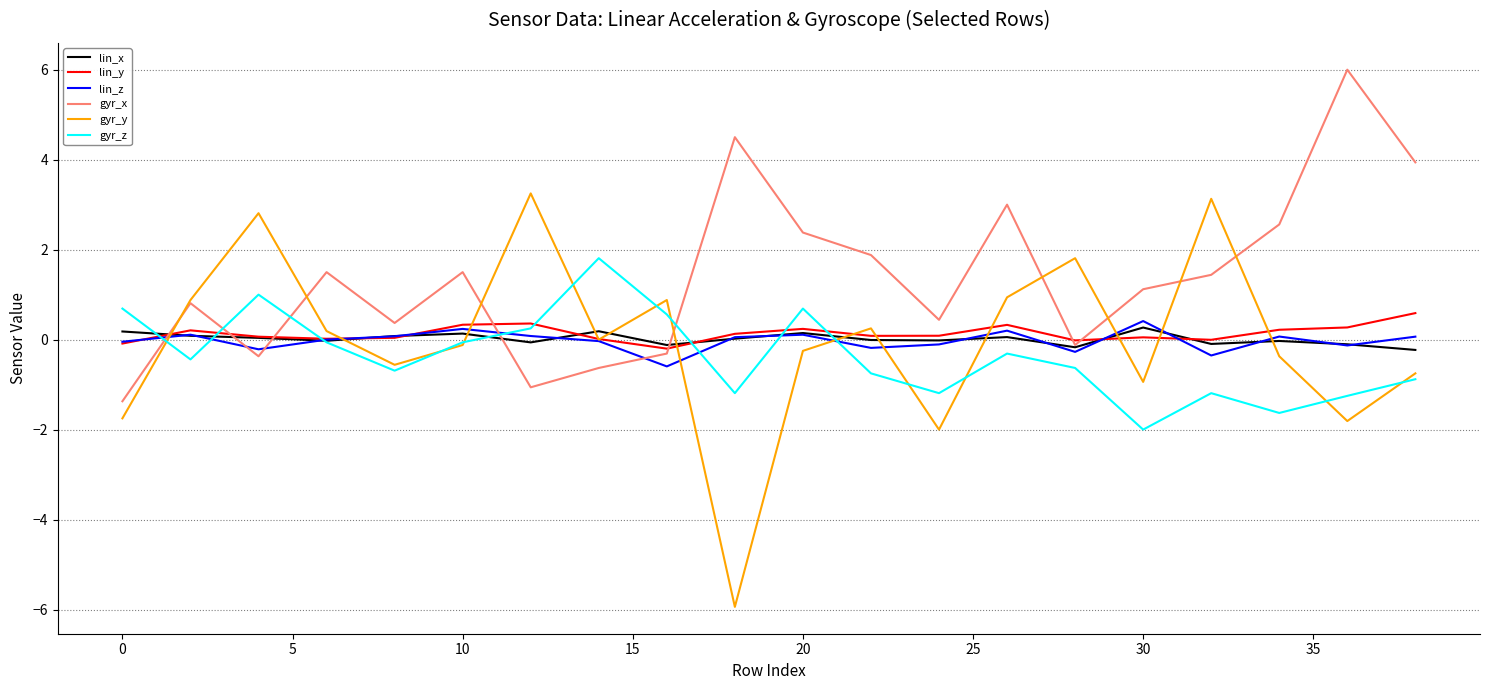

Which series has the largest total across all categories?

gyr_x